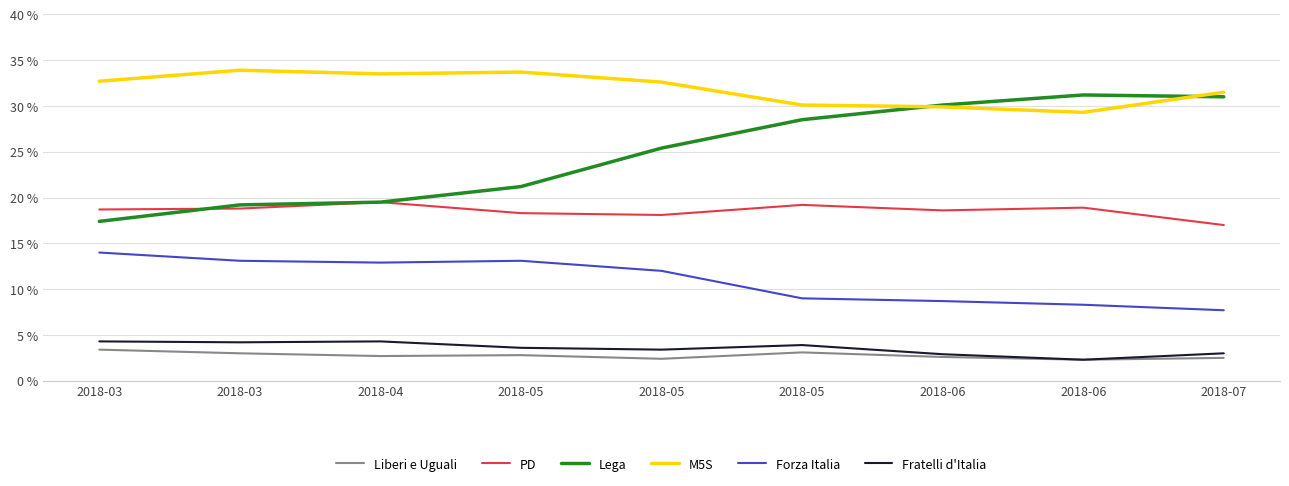

What is the difference between the highest and lowest values at 2018-03?

29.3